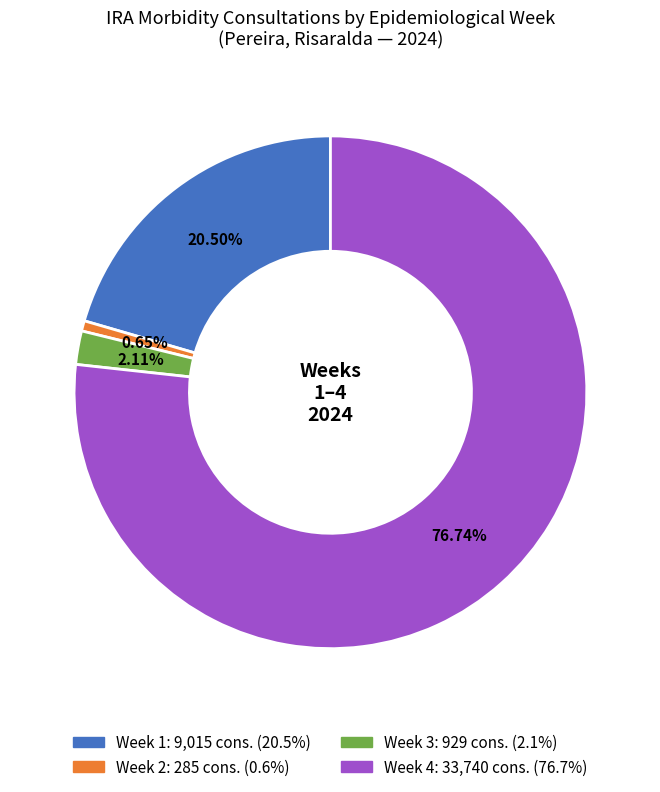

Is there a majority slice in this chart?

Yes